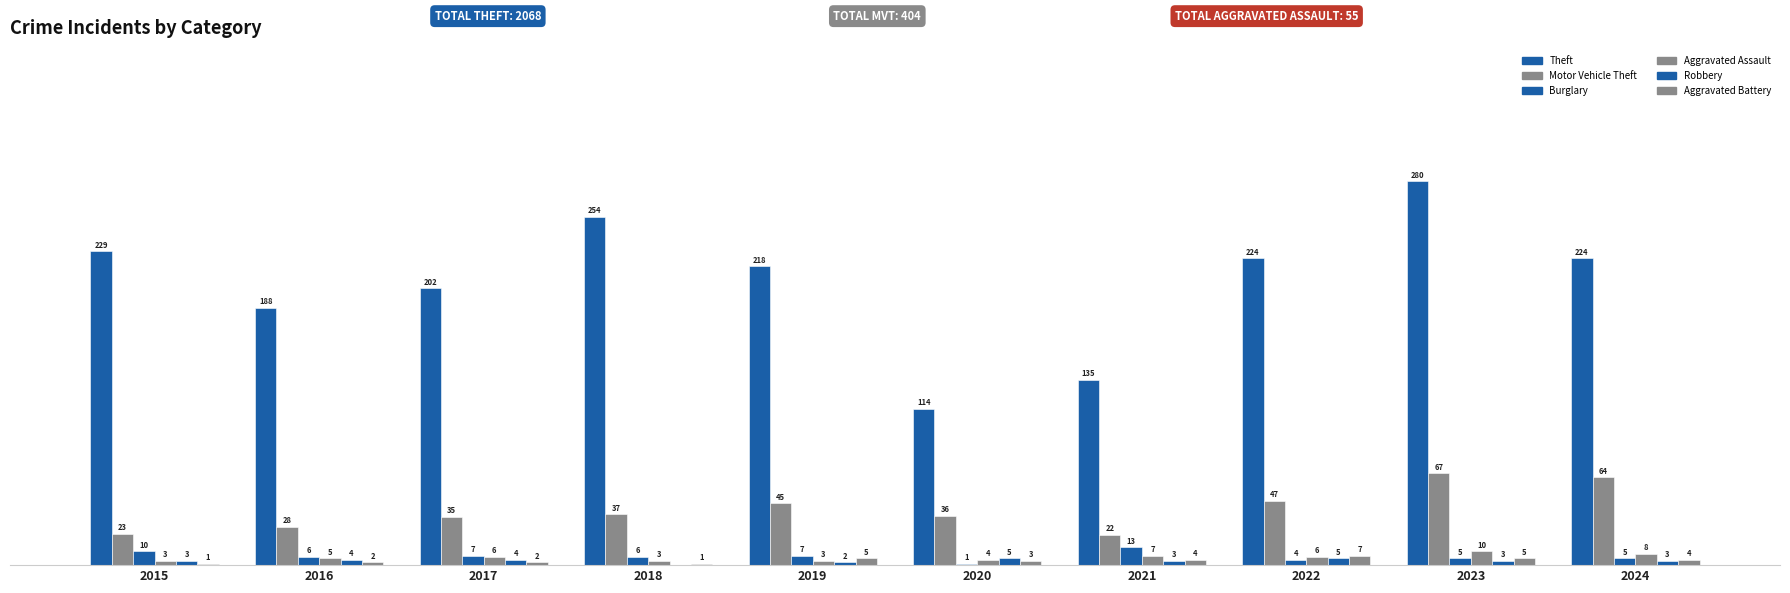

Are the bars grouped side by side (vs. stacked)?

Yes